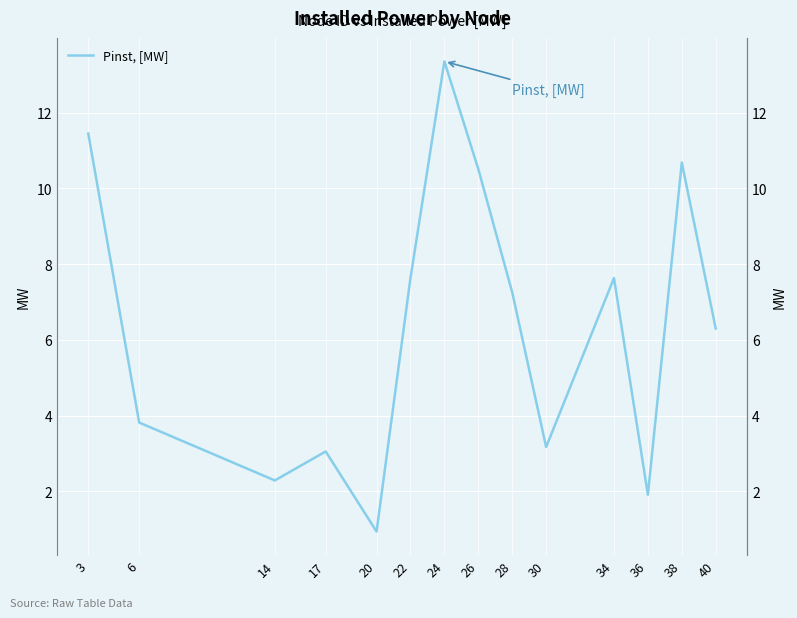

True or false: the data shows 3.1 at 17.

True